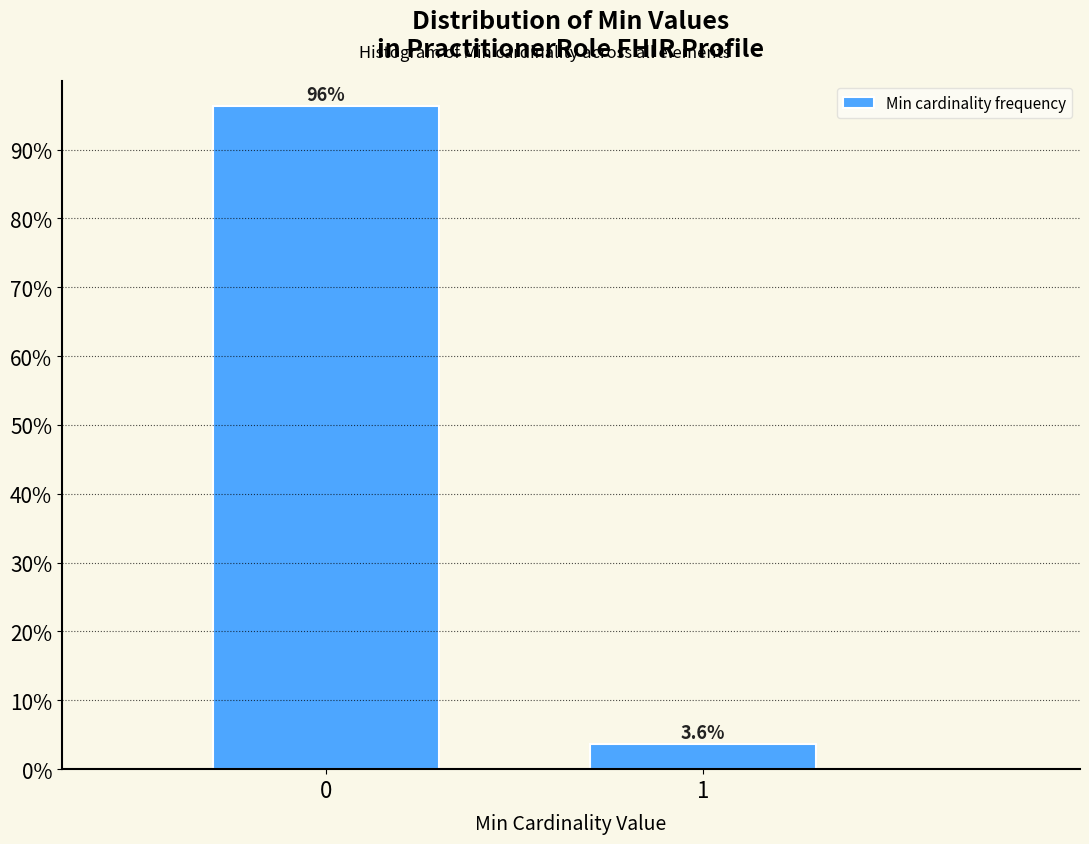

Reading left to right, list all the values displayed in this chart.

96.4	3.6